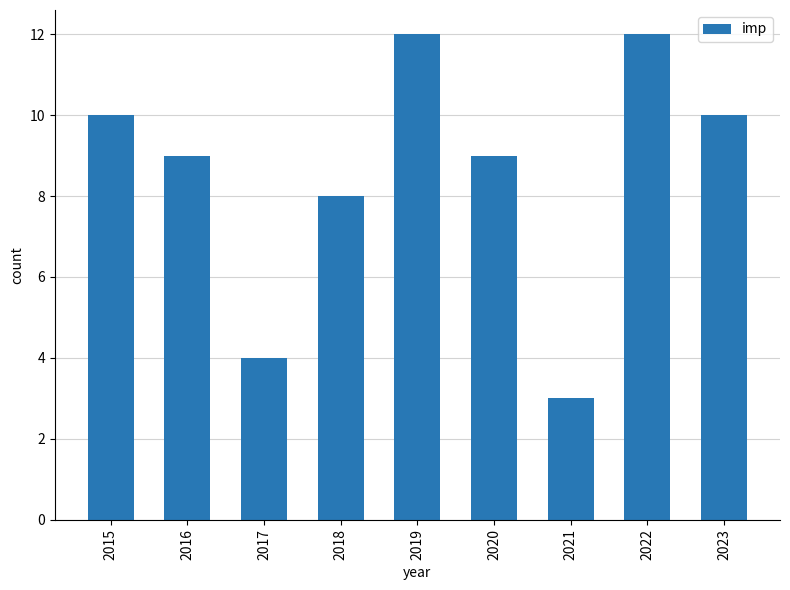

Reading left to right, list all the values displayed in this chart.

2015=10	2016=9	2017=4	2018=8	2019=12	2020=9	2021=3	2022=12	2023=10